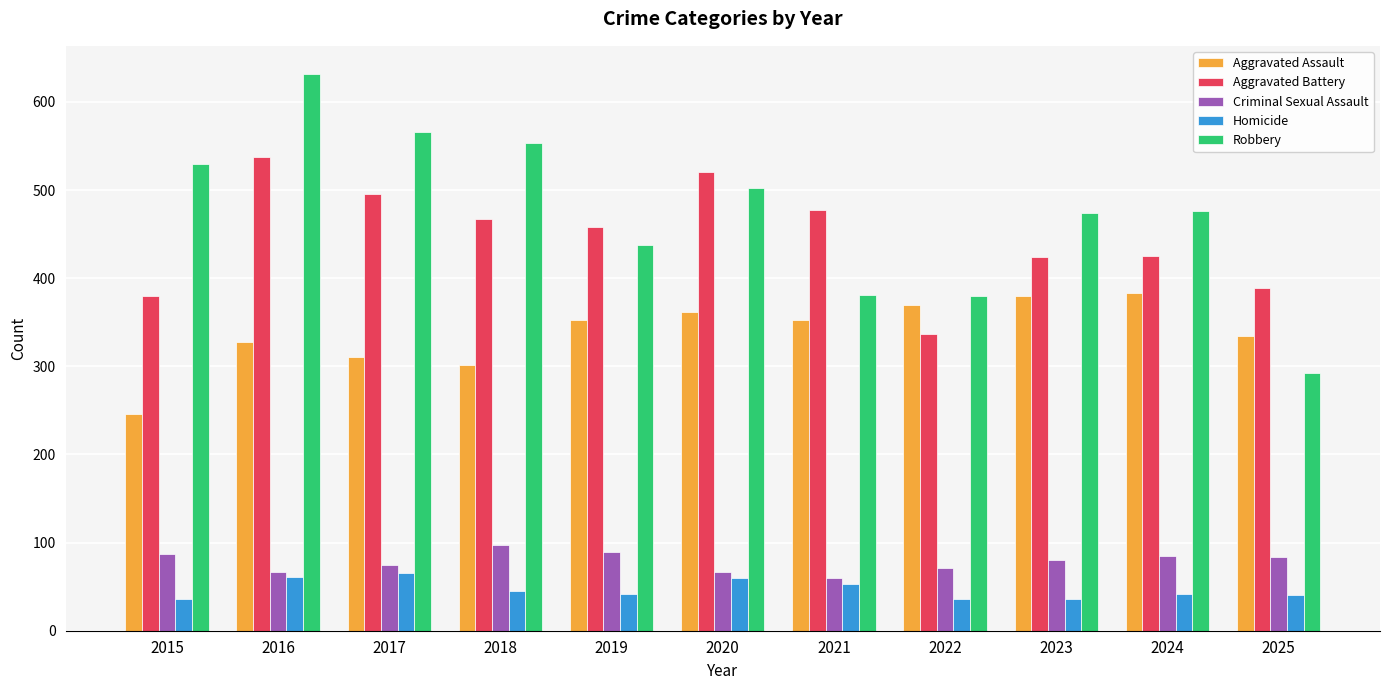

What is the sum of the Aggravated Assault values at 2024 and 2022?

753